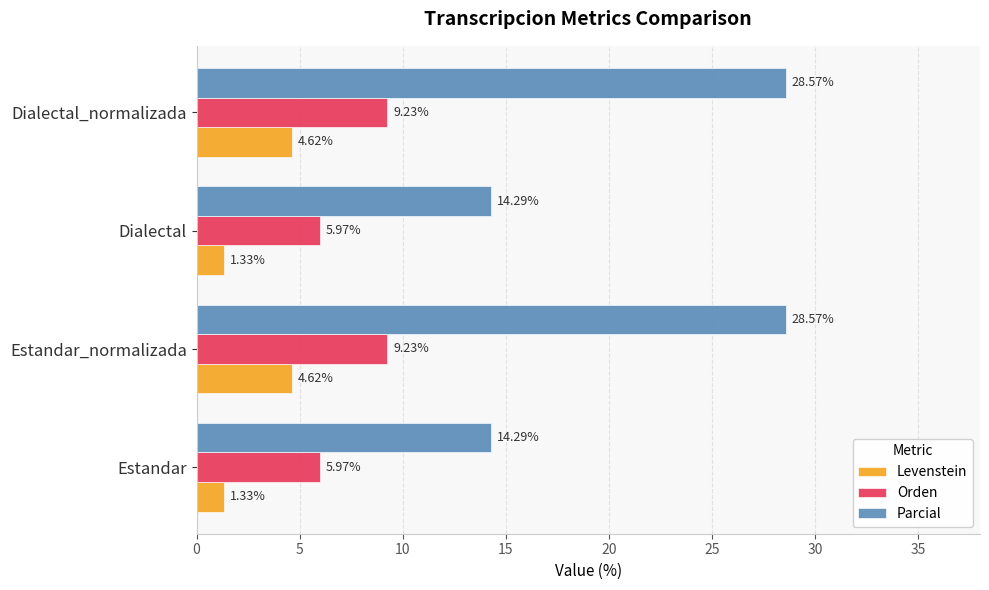

Rank the series by their average value, from highest to lowest.

Parcial, Orden, Levenstein